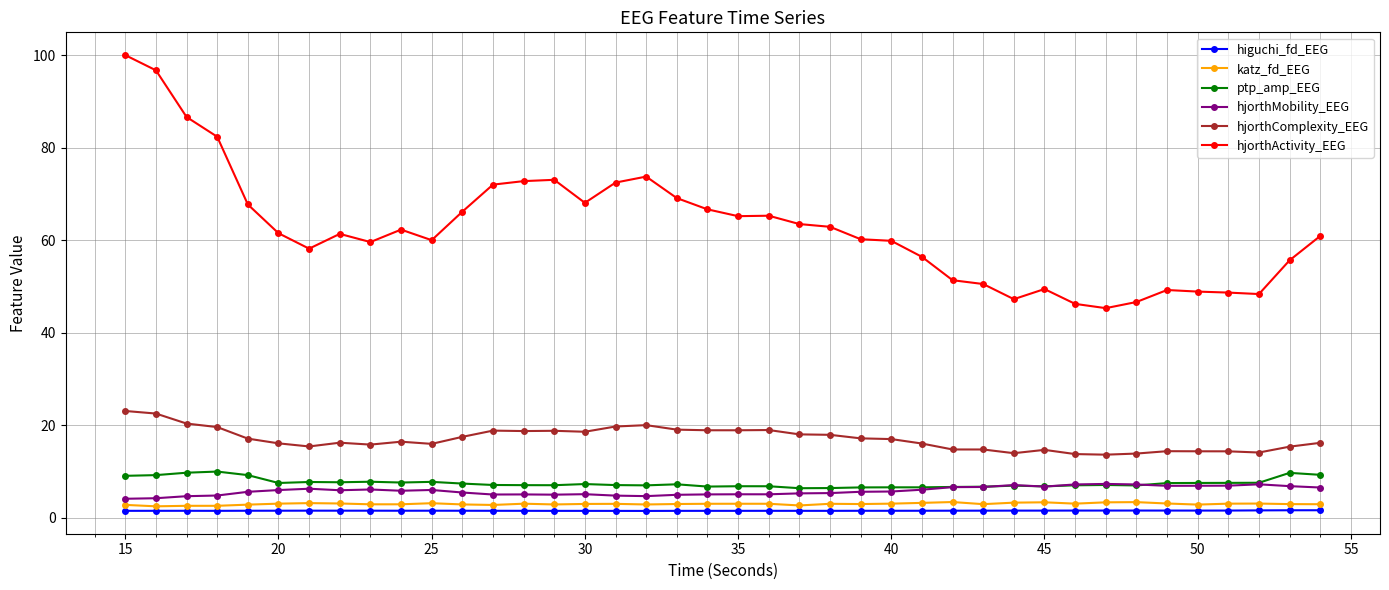

Which series has the largest range (max minus min)?

hjorthActivity_EEG